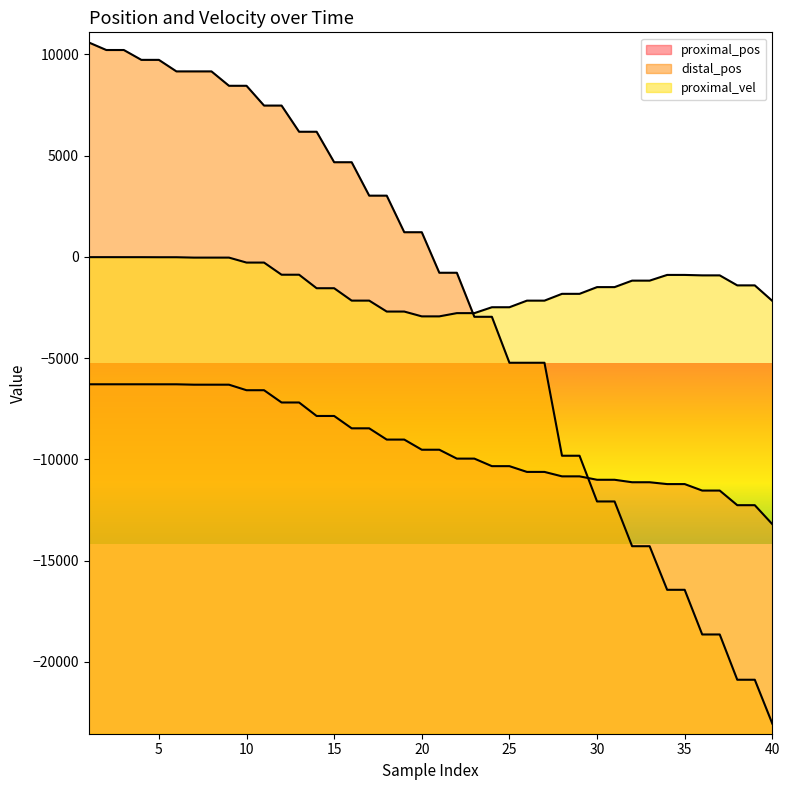

Which category has the lowest value across all series?

40